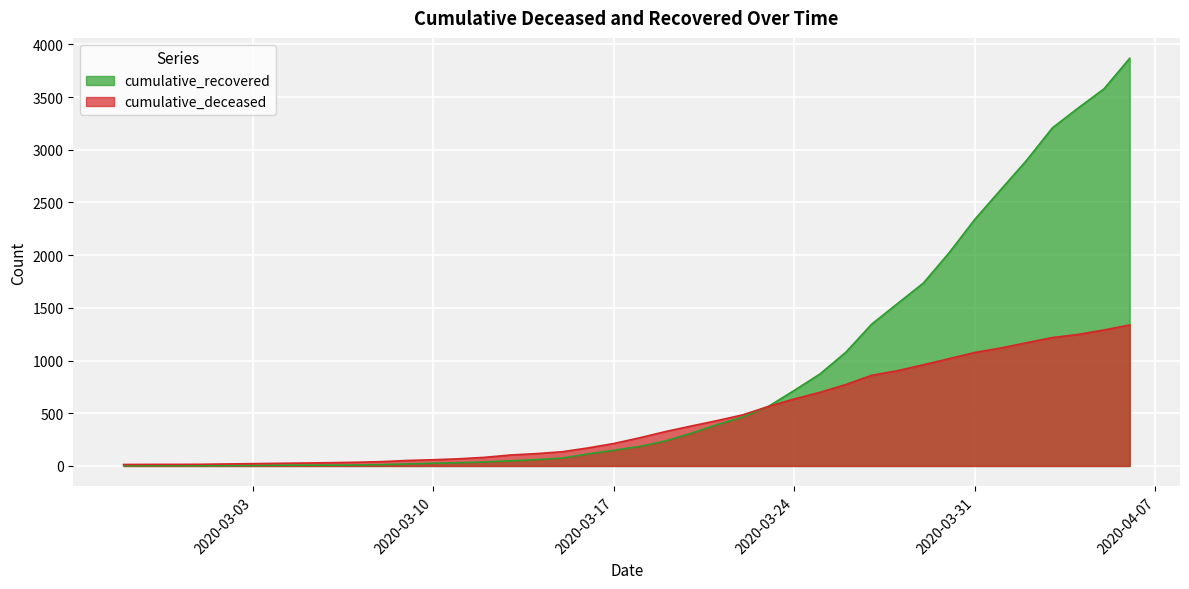

True or false: cumulative_recovered has more than 2 points higher than both neighbors.

False